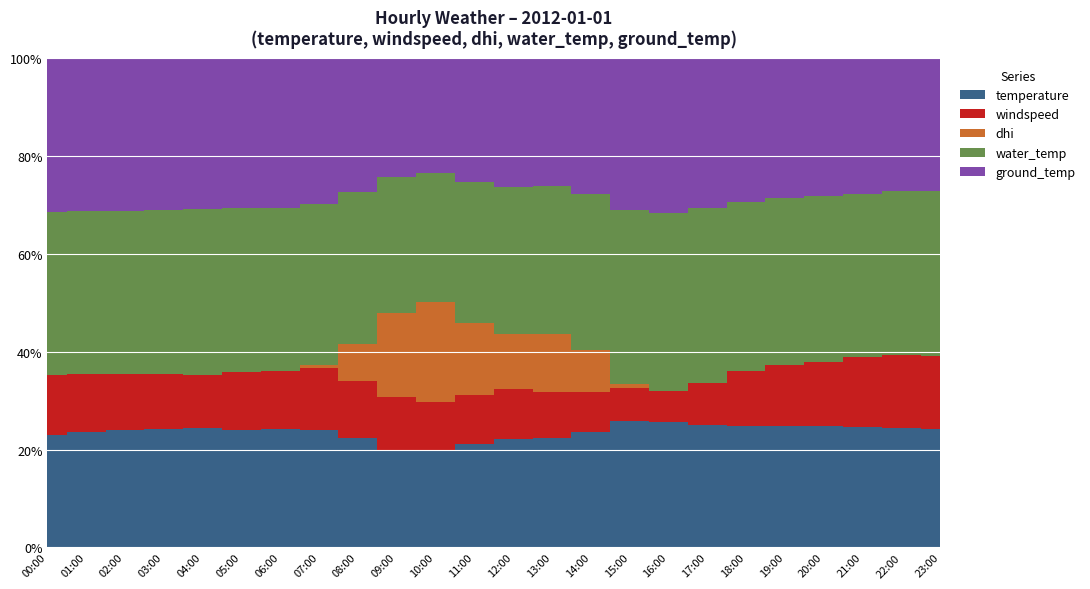

What is the label of the 14th point from the right?

10:00